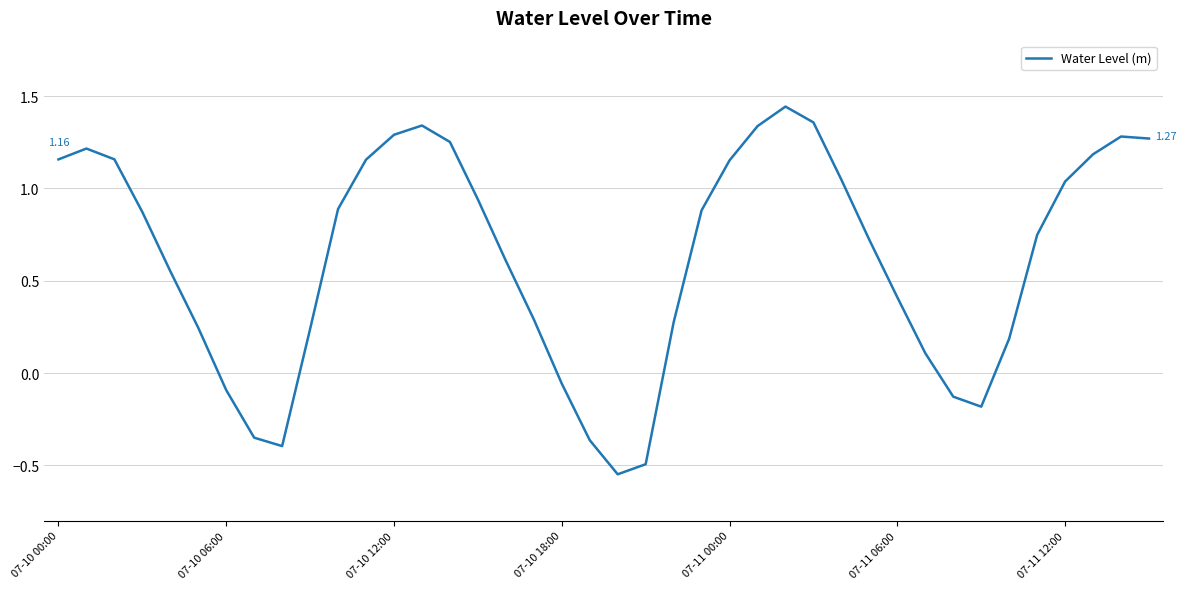

What is the difference between the maximum and minimum values?

2.0